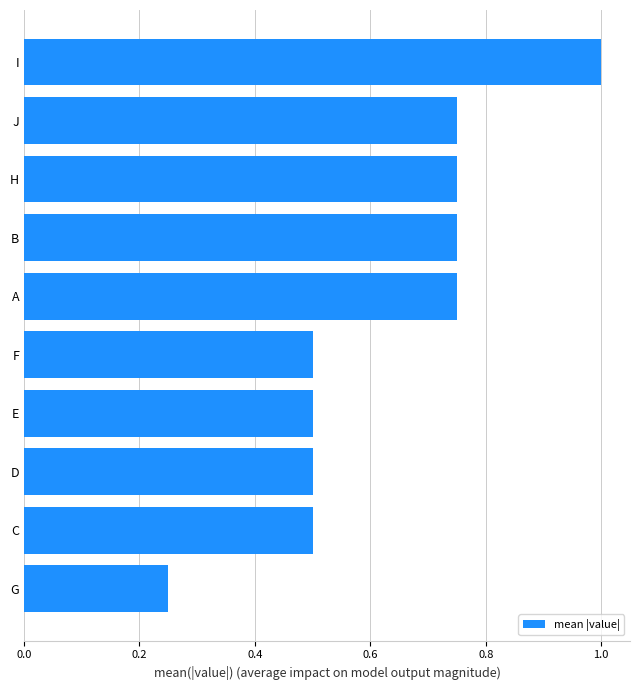

What is the maximum value shown in the chart?

1.0